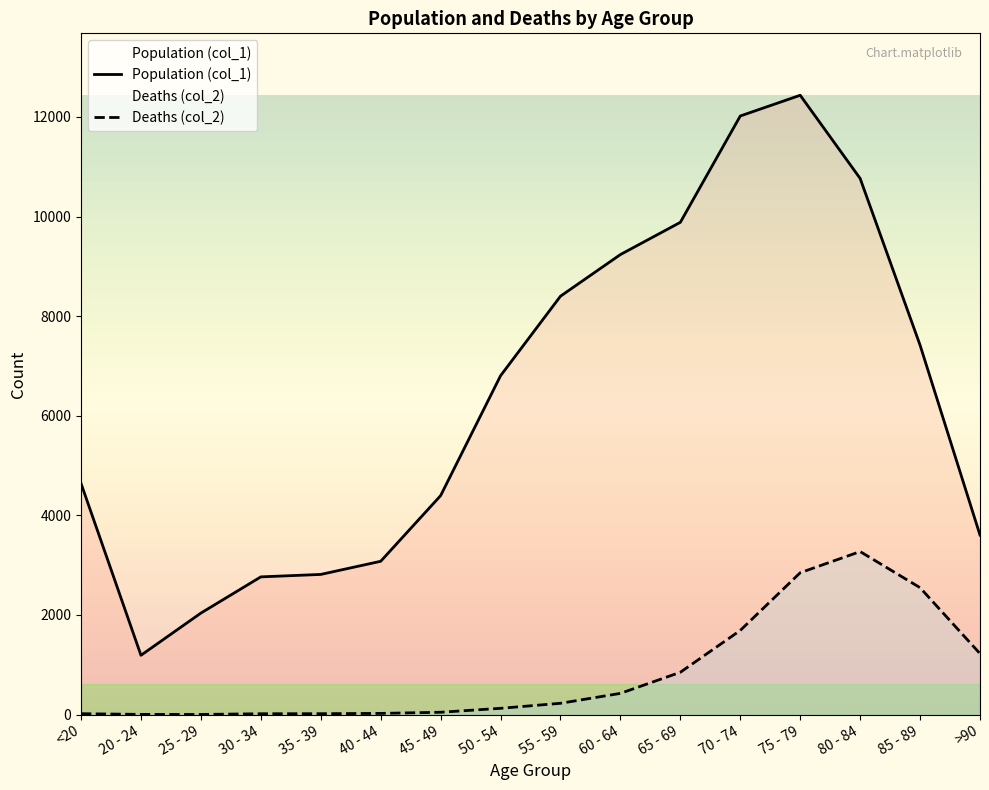

What is the average value of the Population (col_1) series?

6343